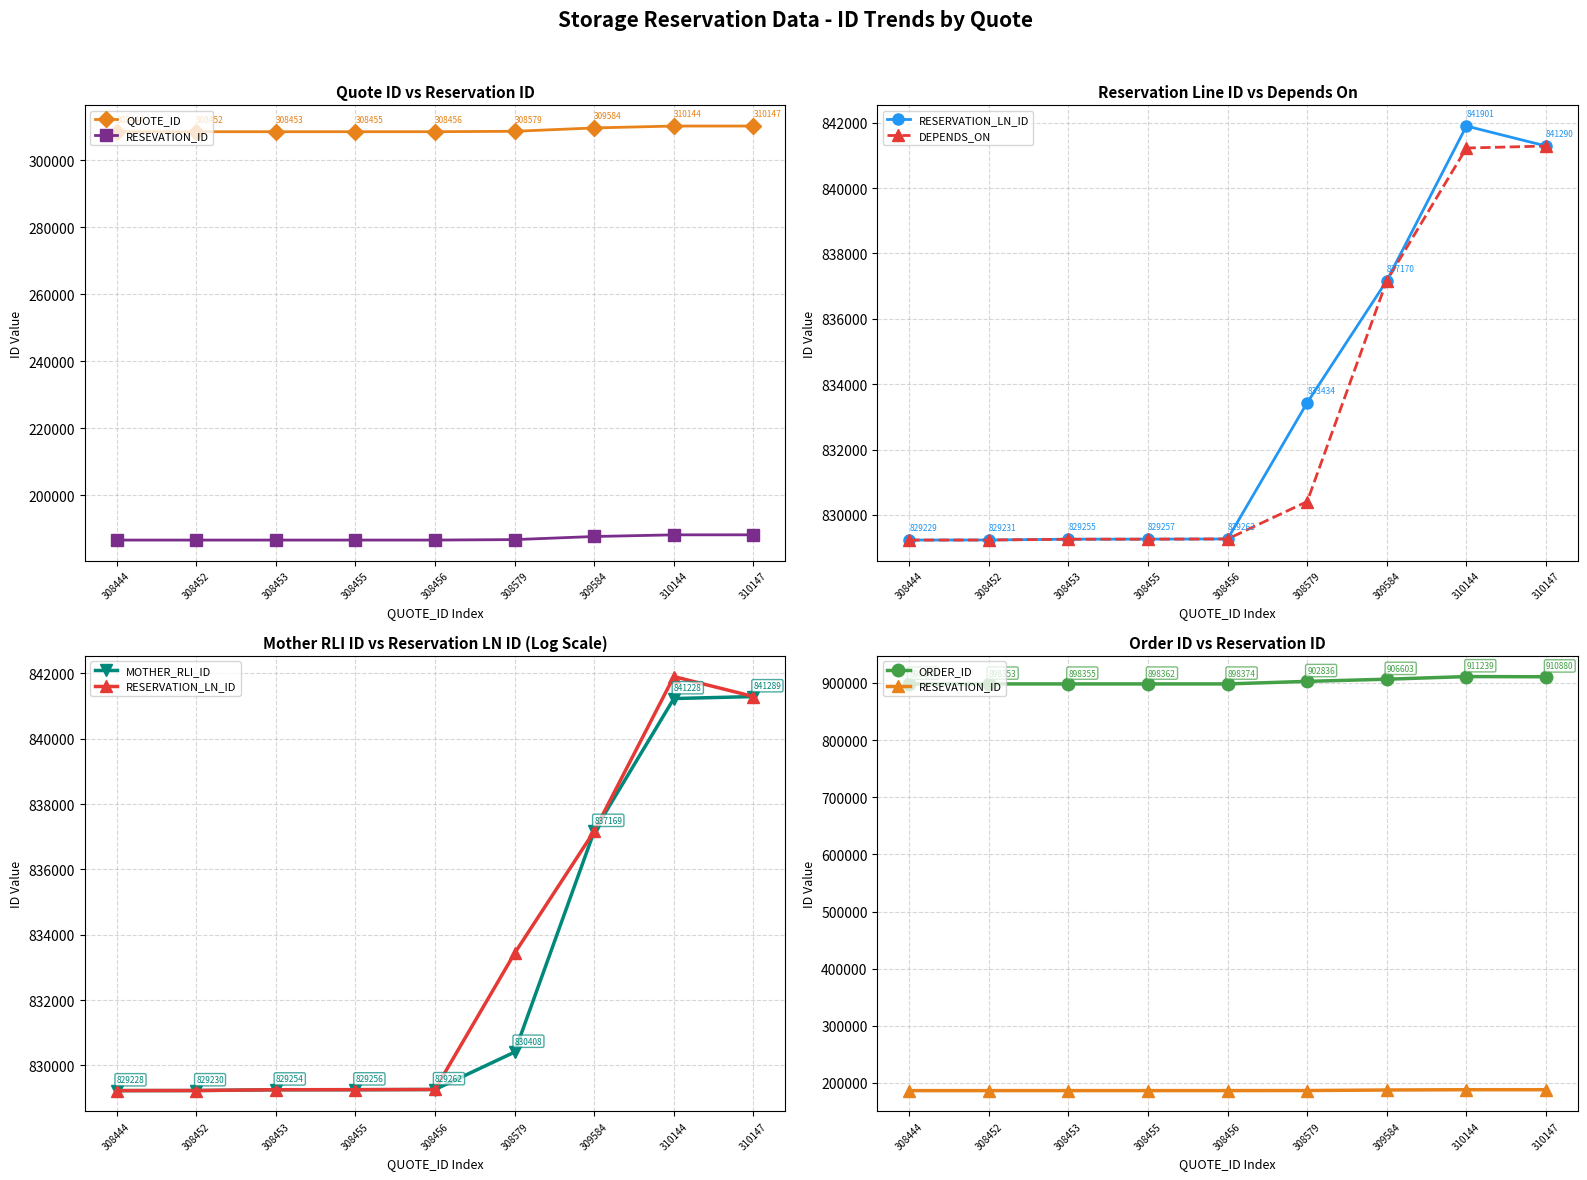

At 308455, list the series in order from largest to smallest.

ORDER_ID, RESERVATION_LN_ID, DEPENDS_ON, MOTHER_RLI_ID, QUOTE_ID, RESEVATION_ID